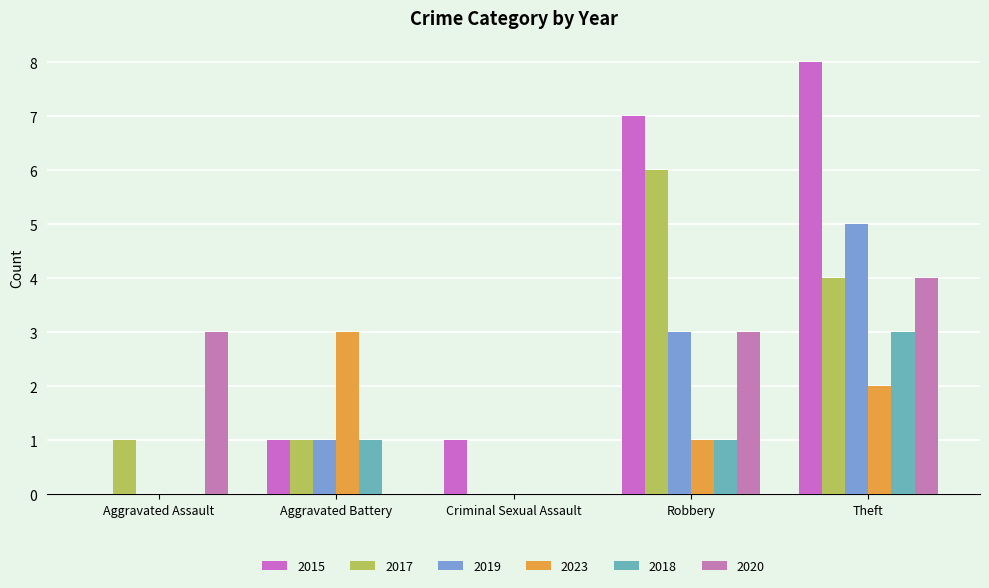

How many data points does each series have?

5